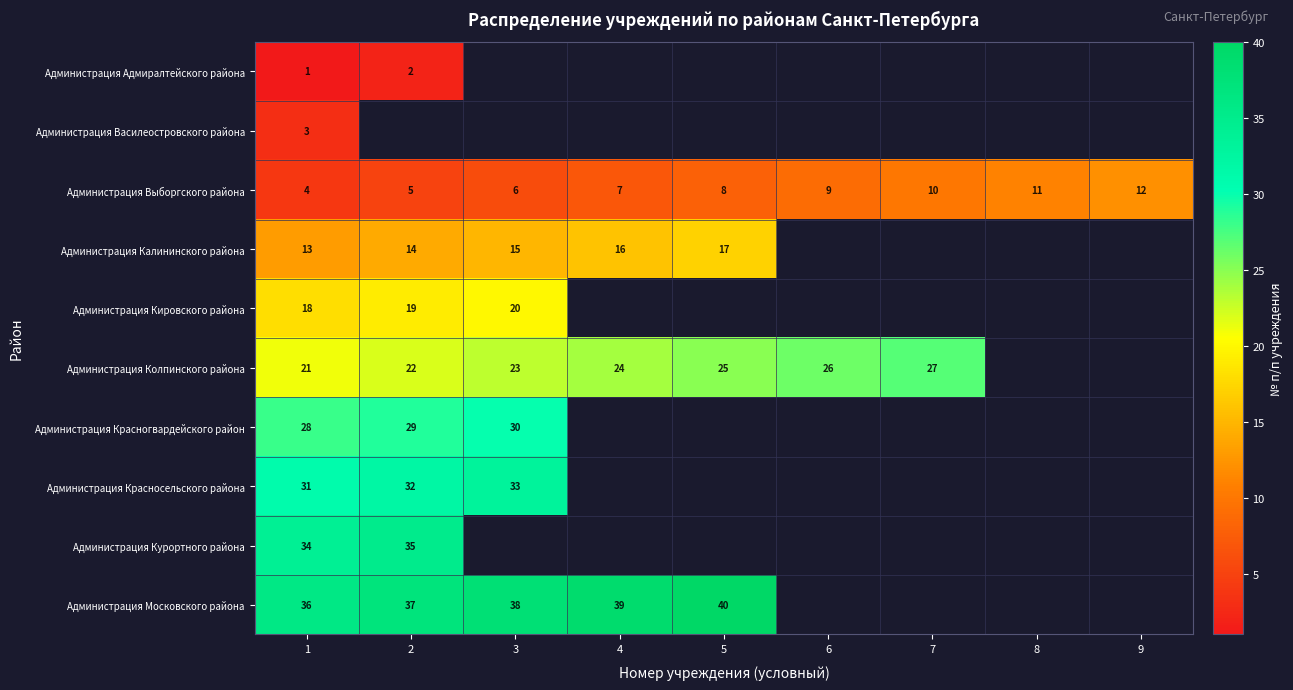

At which category is the sum across all series the highest?

1